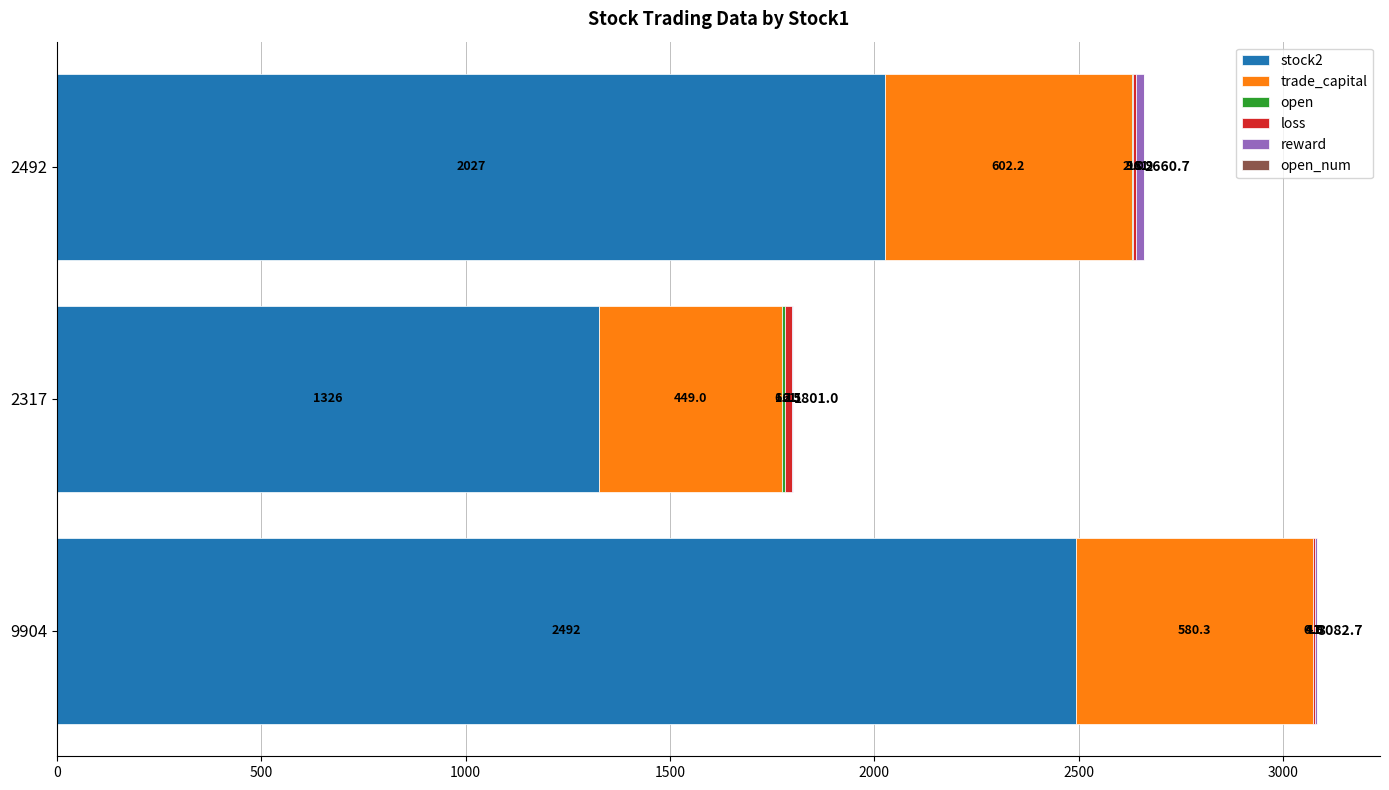

The stock2 series shows 1709.8 at 9904. True or false?

False